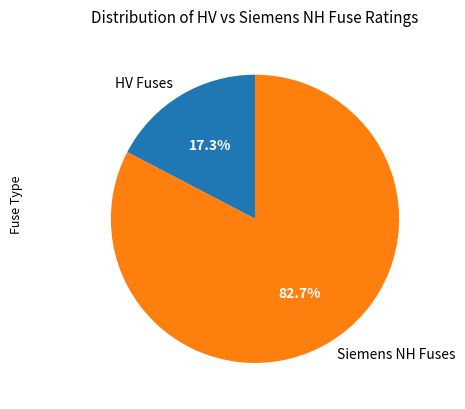

What is the smallest slice in the pie chart?

HV Fuses